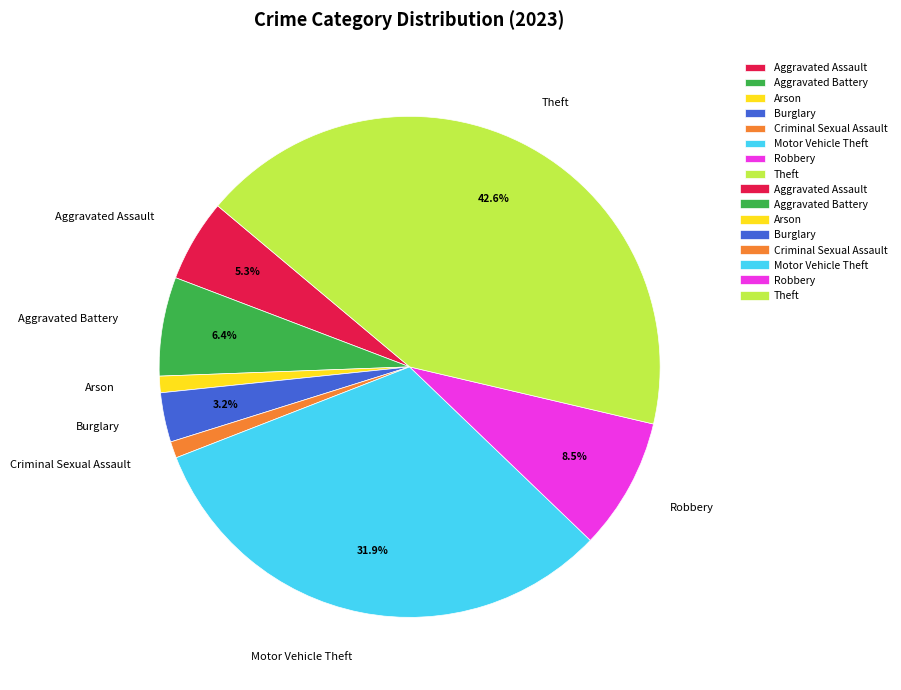

Is the sum of Arson and Motor Vehicle Theft greater than half?

No